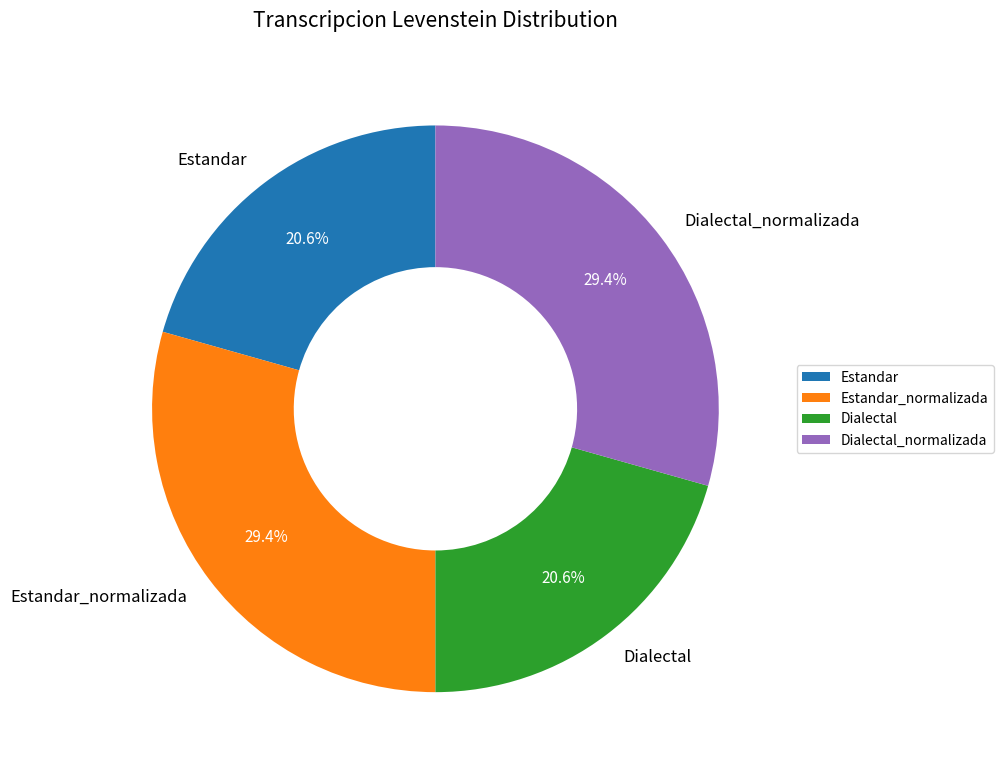

Combined, do Dialectal and Estandar account for over 50%?

No